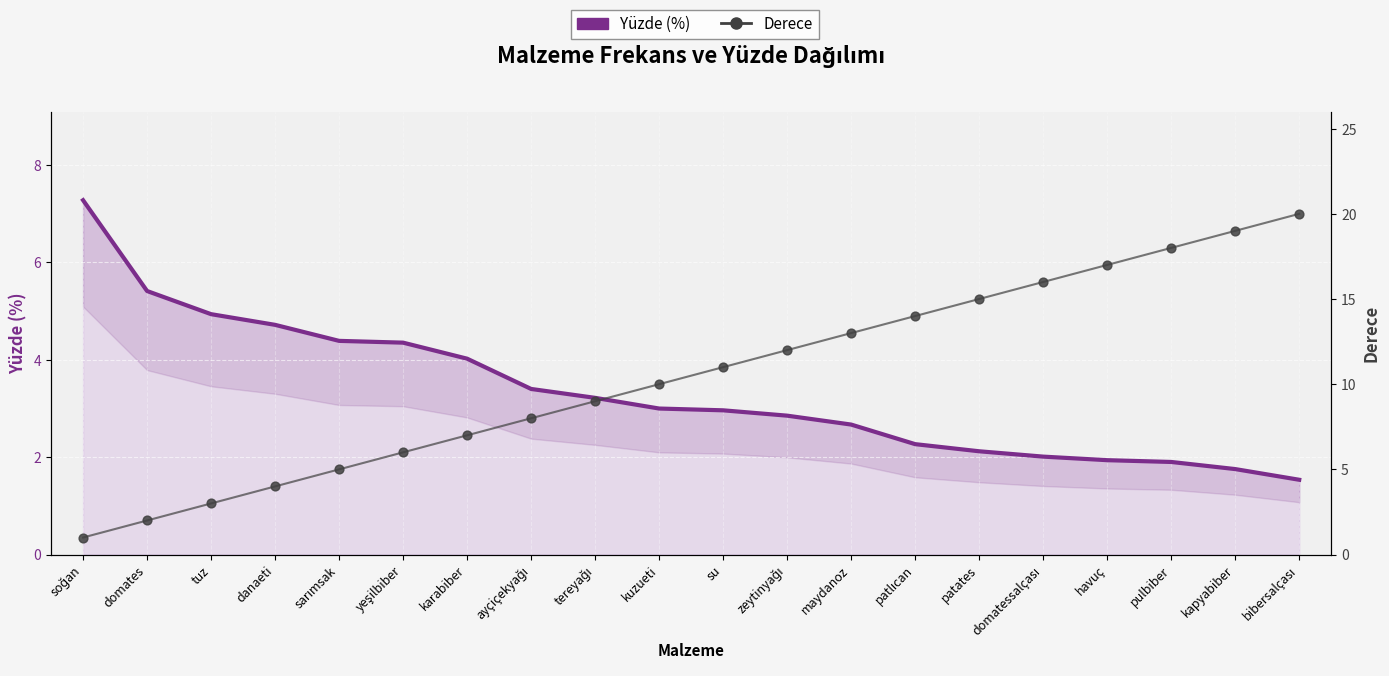

Which series contains the highest Y value?

Derece